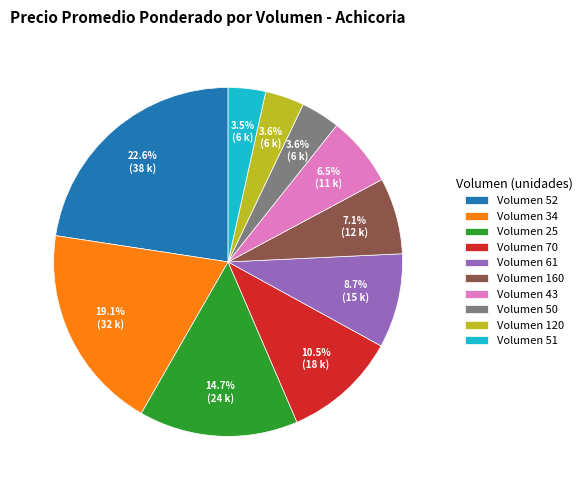

Does Volumen 43 account for over 50% of the chart?

No